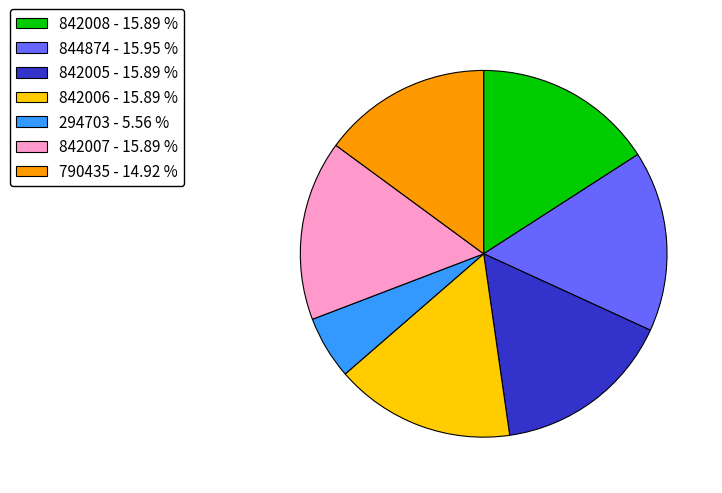

Is it true that 790435 is 23% of the pie?

False